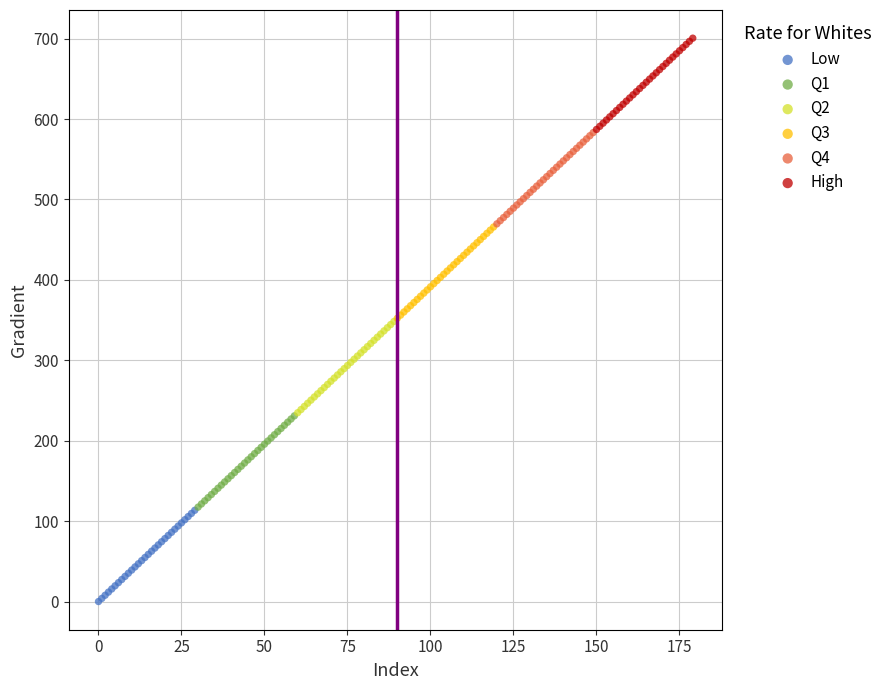

Which series contains the lowest Y value?

Low